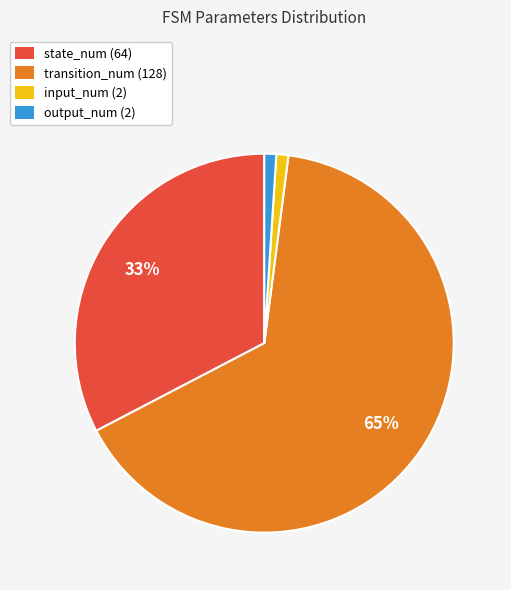

To the nearest percent, what portion does input_num (2) represent?

1%